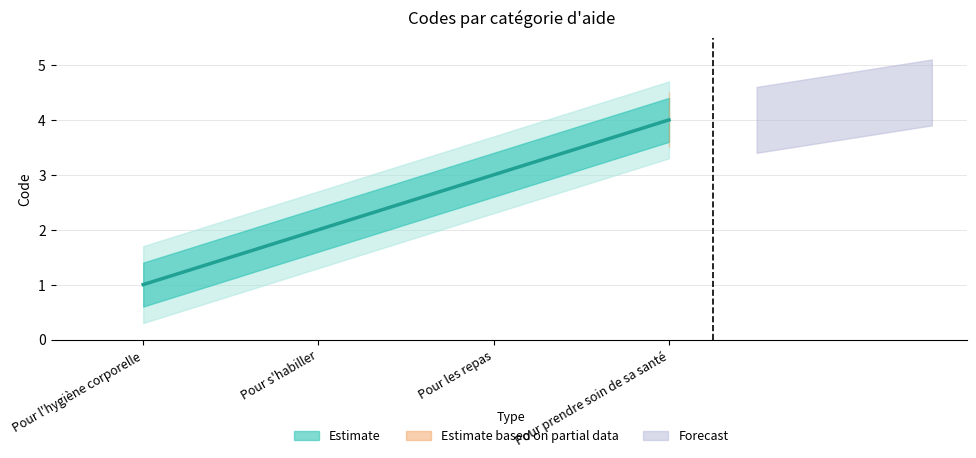

The chart shows a value of 1 at Pour les repas. True or false?

False